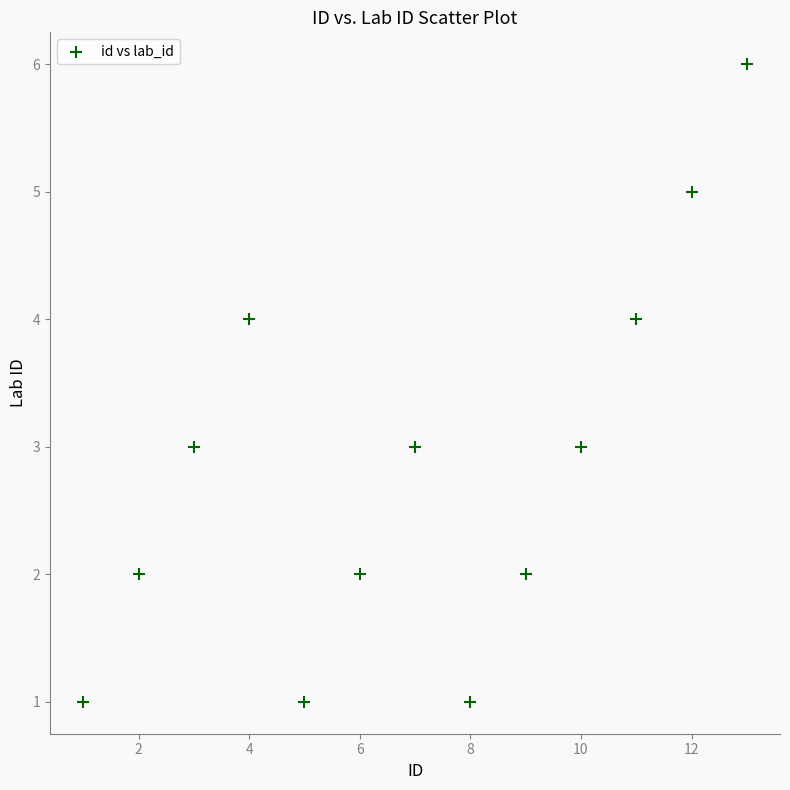

What is the range of Y values (max minus min)?

5